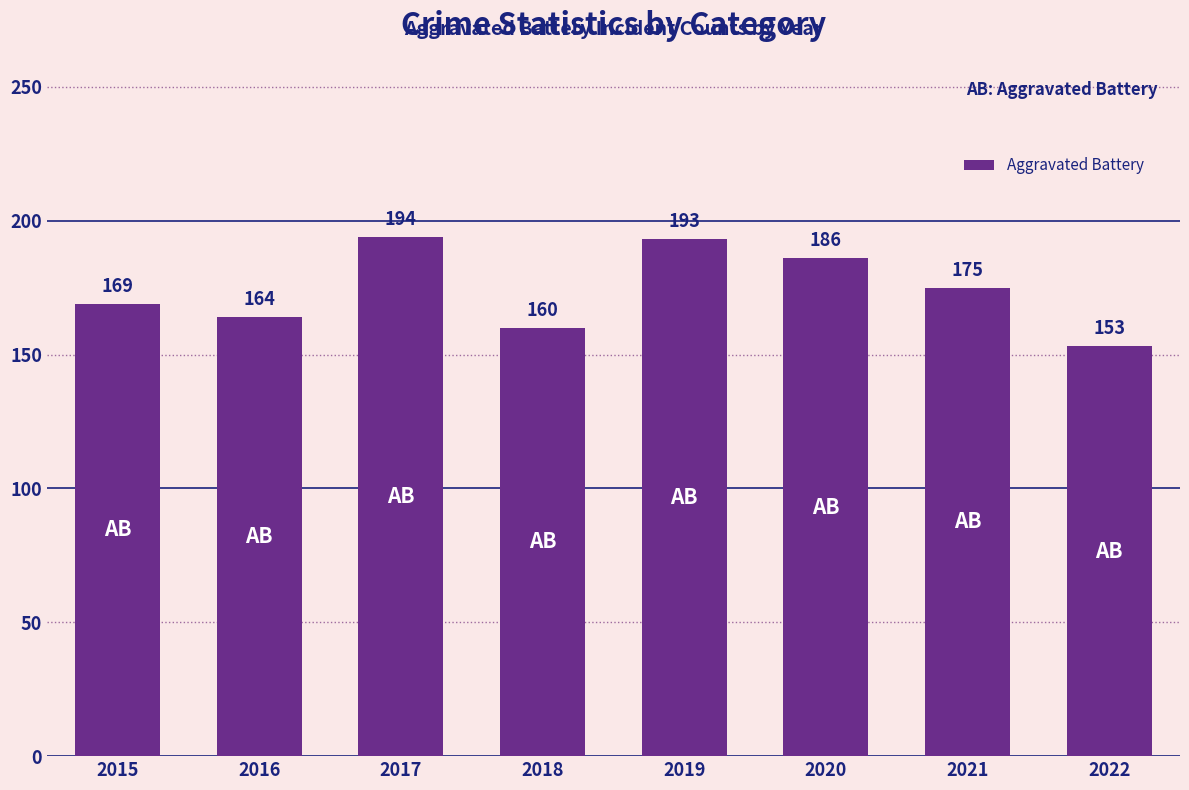

What is the average value?

174